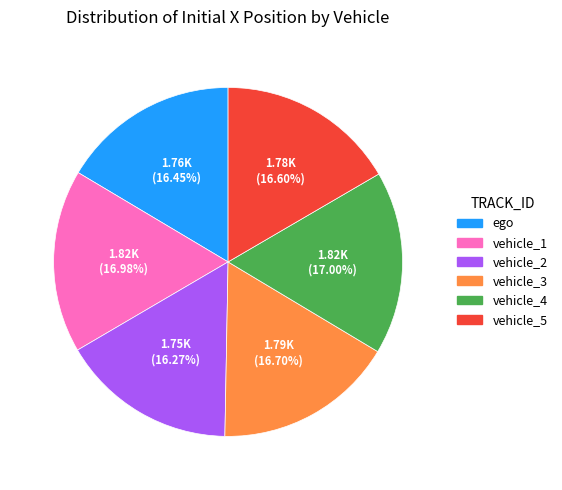

Is the sum of vehicle_1 and vehicle_4 greater than half?

No